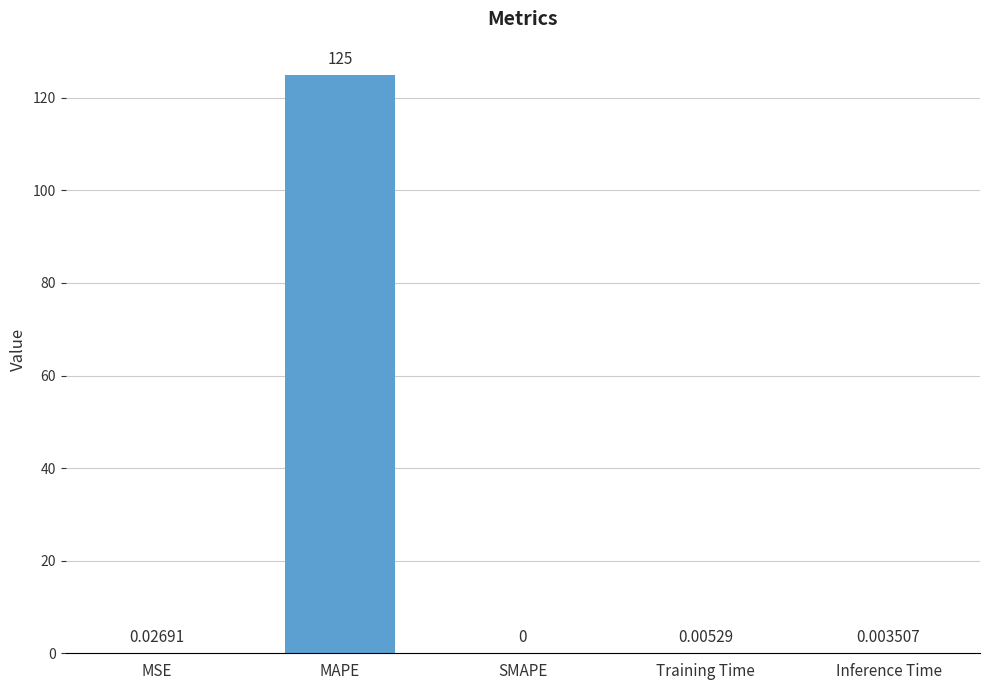

What is the change in value from MAPE to SMAPE?

-125.0